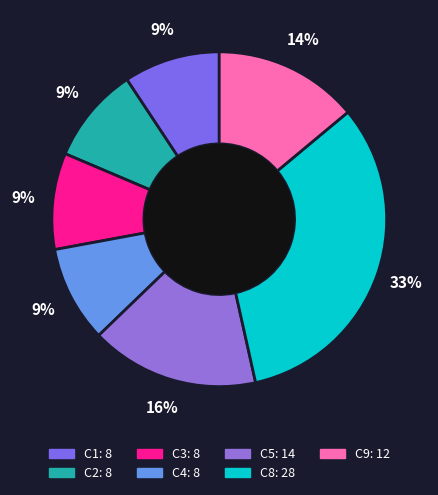

To the nearest percent, what portion does C3 represent?

9%